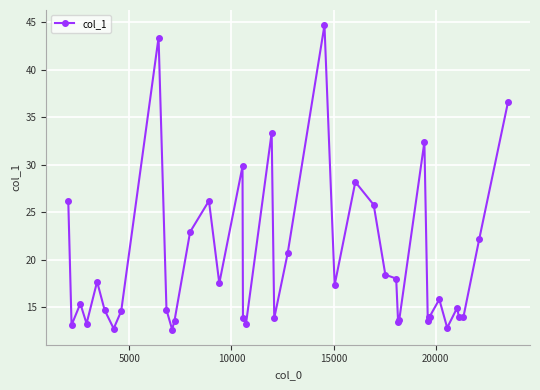

True or false: the data has more than 1 interior local peaks.

True